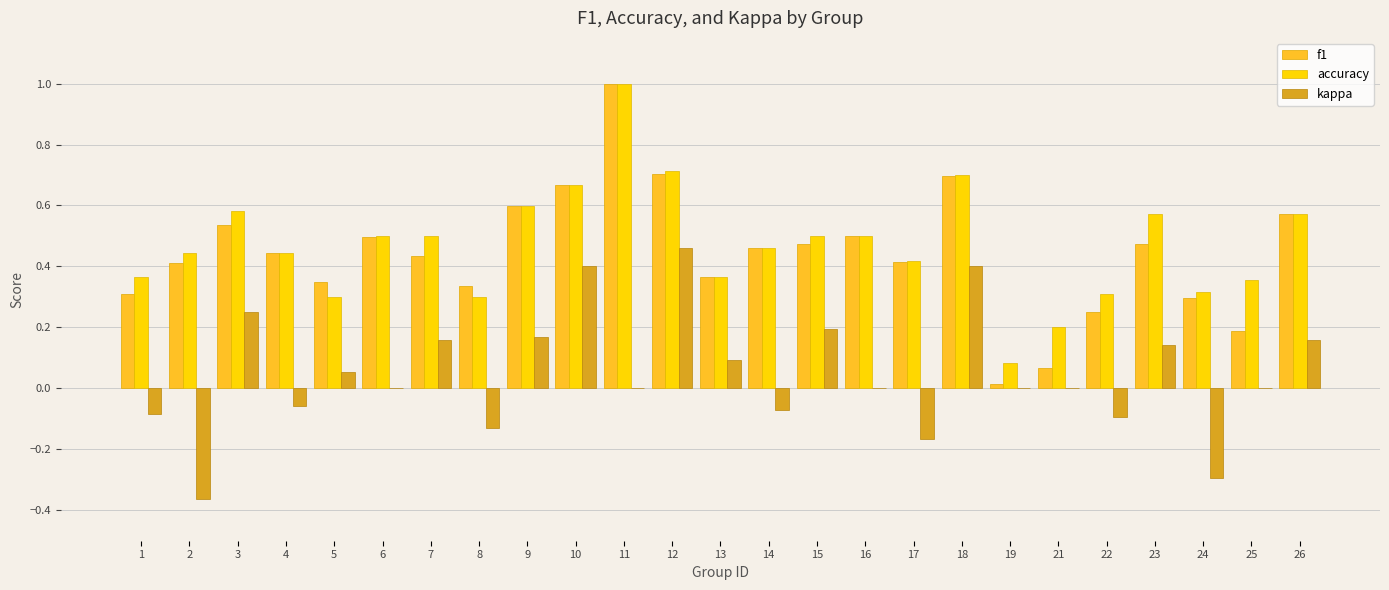

The value of accuracy at 17 is 0.7. True or false?

False